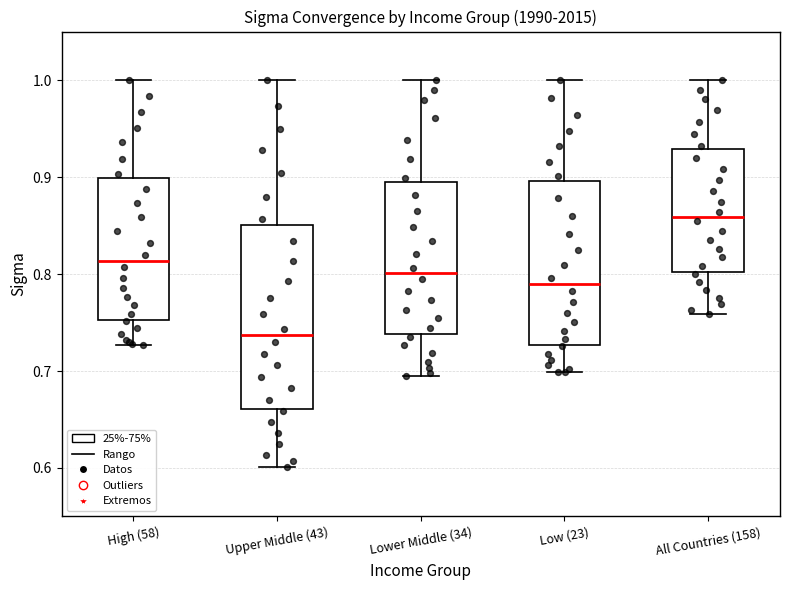

Which box has the lowest median line?

Upper Middle (43)